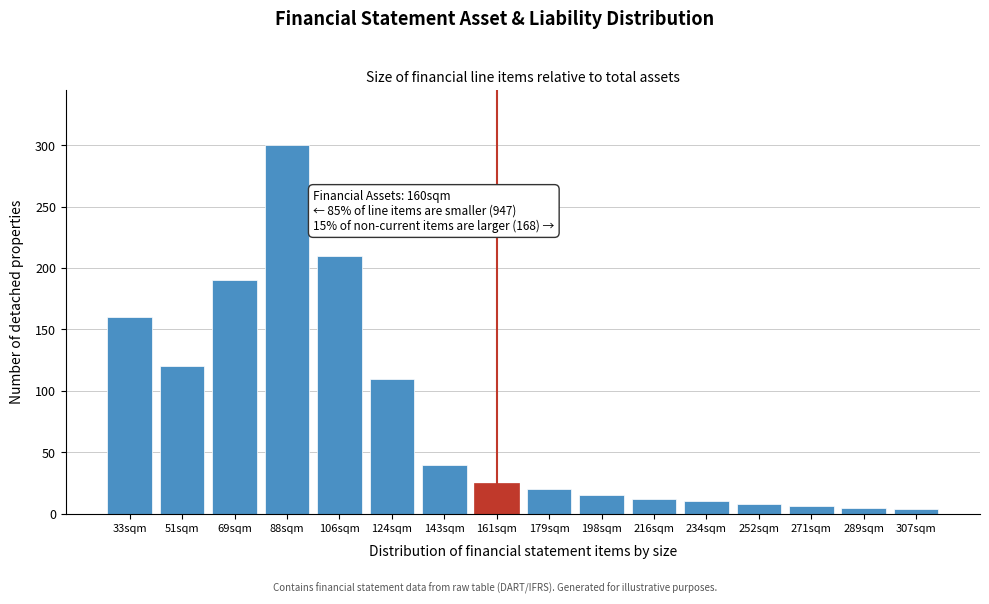

What is the ratio of the value at 106sqm to the value at 161sqm?

8.4